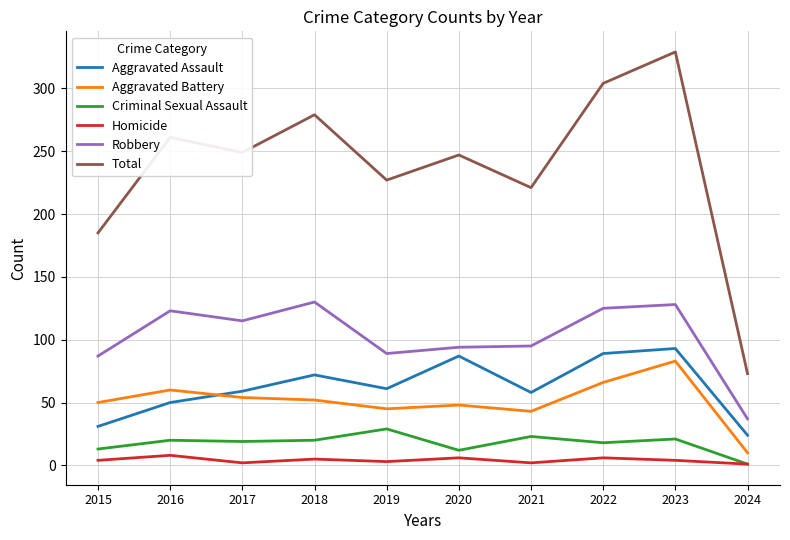

Count the number of categories in the chart.

10